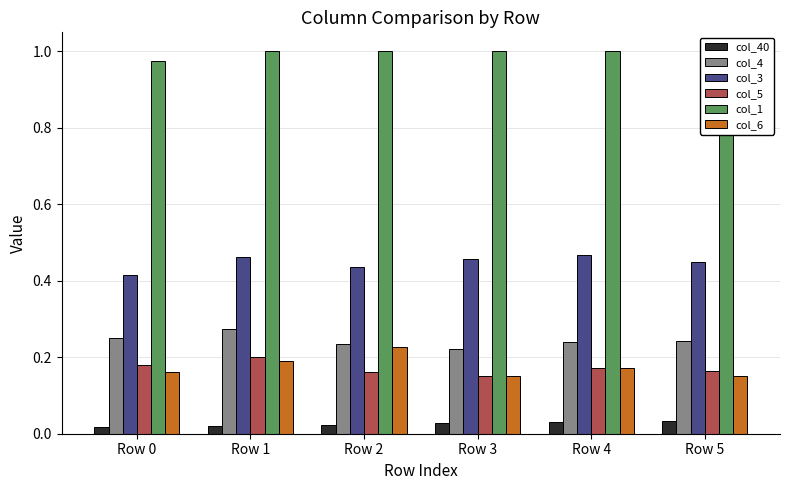

Reading left to right, list all the values displayed in this chart.

col_40: Row 0=0.0	Row 1=0.0	Row 2=0.0	Row 3=0.0	Row 4=0.0	Row 5=0.0
col_4: Row 0=0.2	Row 1=0.3	Row 2=0.2	Row 3=0.2	Row 4=0.2	Row 5=0.2
col_3: Row 0=0.4	Row 1=0.5	Row 2=0.4	Row 3=0.5	Row 4=0.5	Row 5=0.5
col_5: Row 0=0.2	Row 1=0.2	Row 2=0.2	Row 3=0.1	Row 4=0.2	Row 5=0.2
col_1: Row 0=1.0	Row 1=1.0	Row 2=1.0	Row 3=1.0	Row 4=1.0	Row 5=1.0
col_6: Row 0=0.2	Row 1=0.2	Row 2=0.2	Row 3=0.2	Row 4=0.2	Row 5=0.2